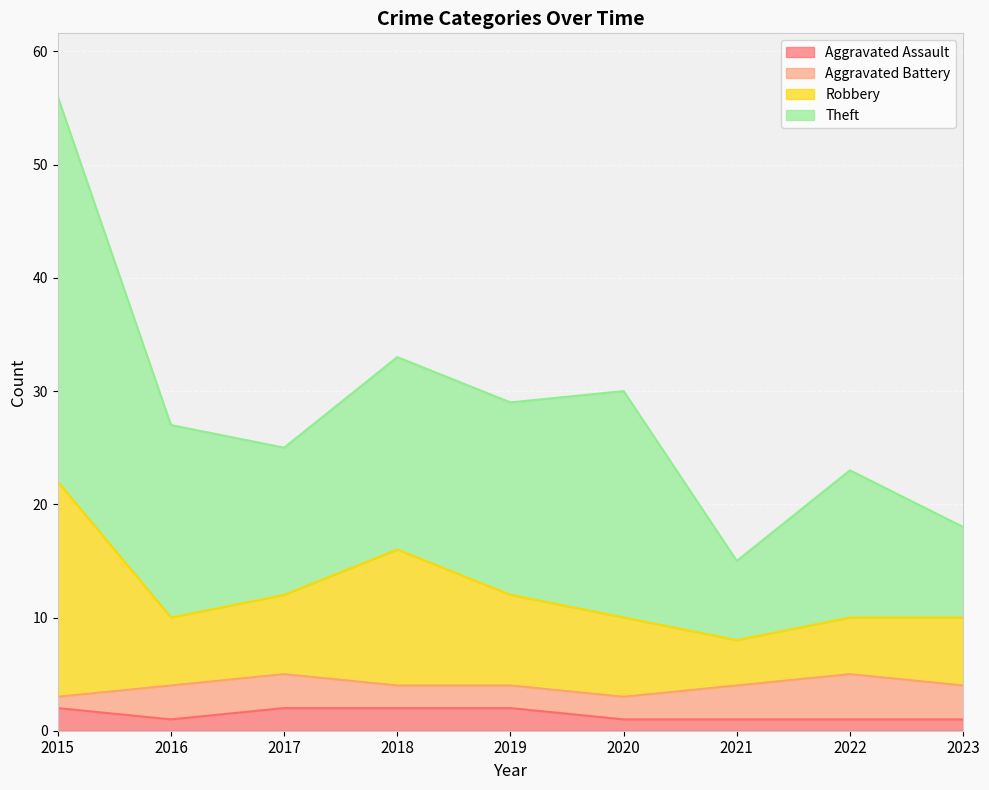

At how many categories does at least one series exceed 34?

1